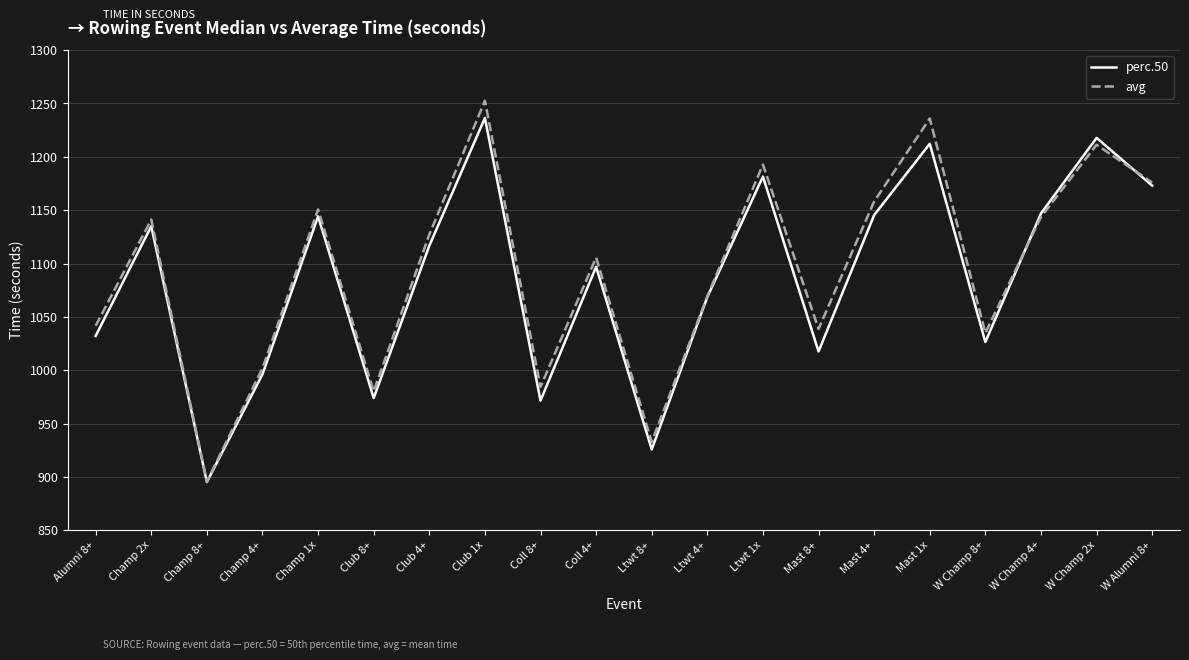

At which label is avg closest to 1074?

Ltwt 4+